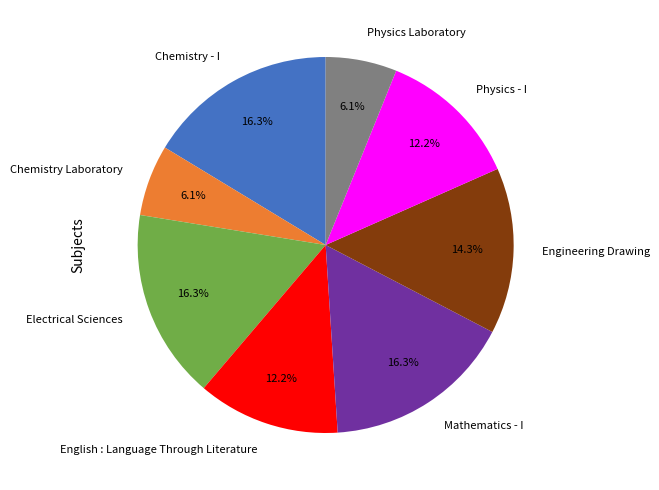

What portion of the pie excludes Engineering Drawing?

85.7%